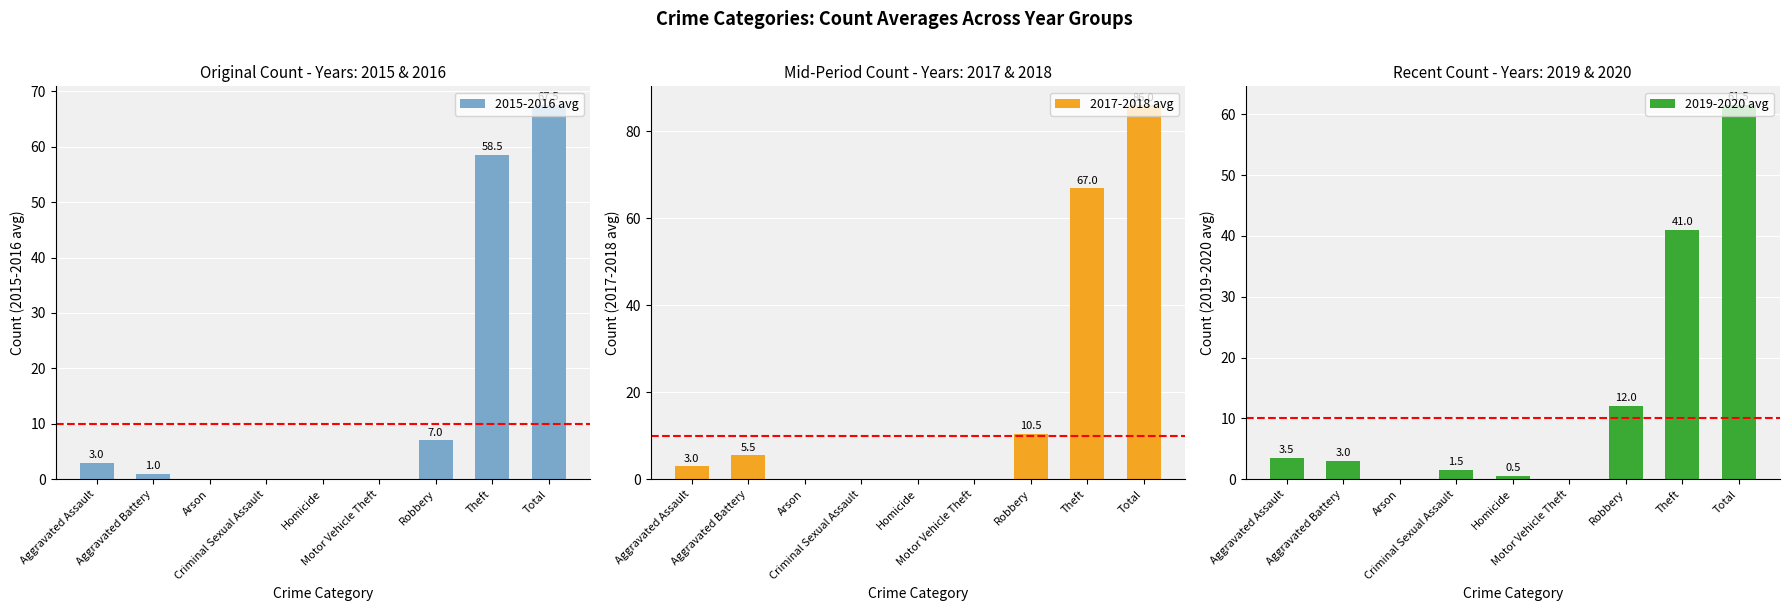

Which series changed the most between Criminal Sexual Assault and Motor Vehicle Theft?

2019-2020 avg